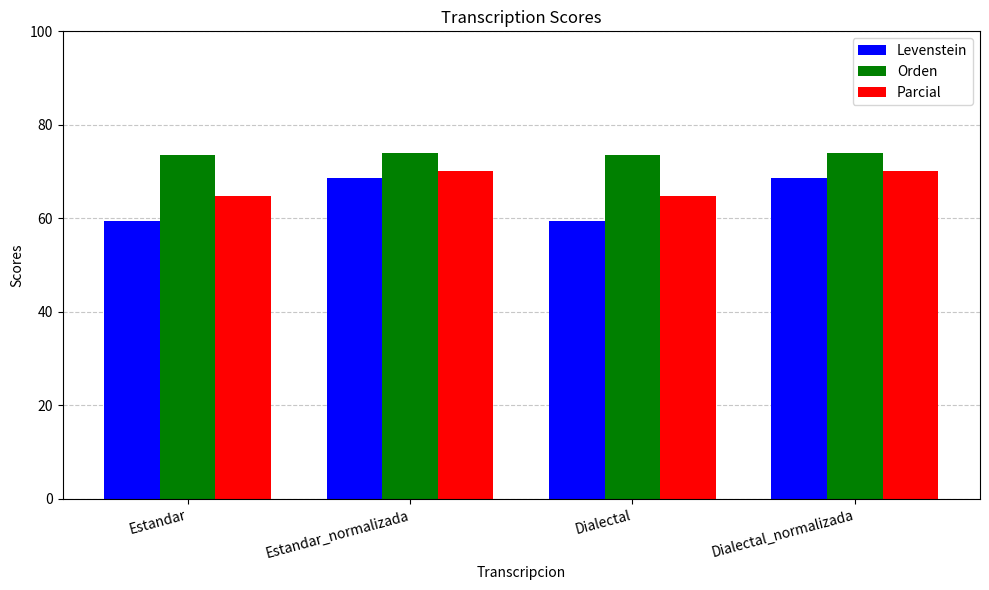

What are all the series names shown in the legend?

Levenstein, Orden, Parcial